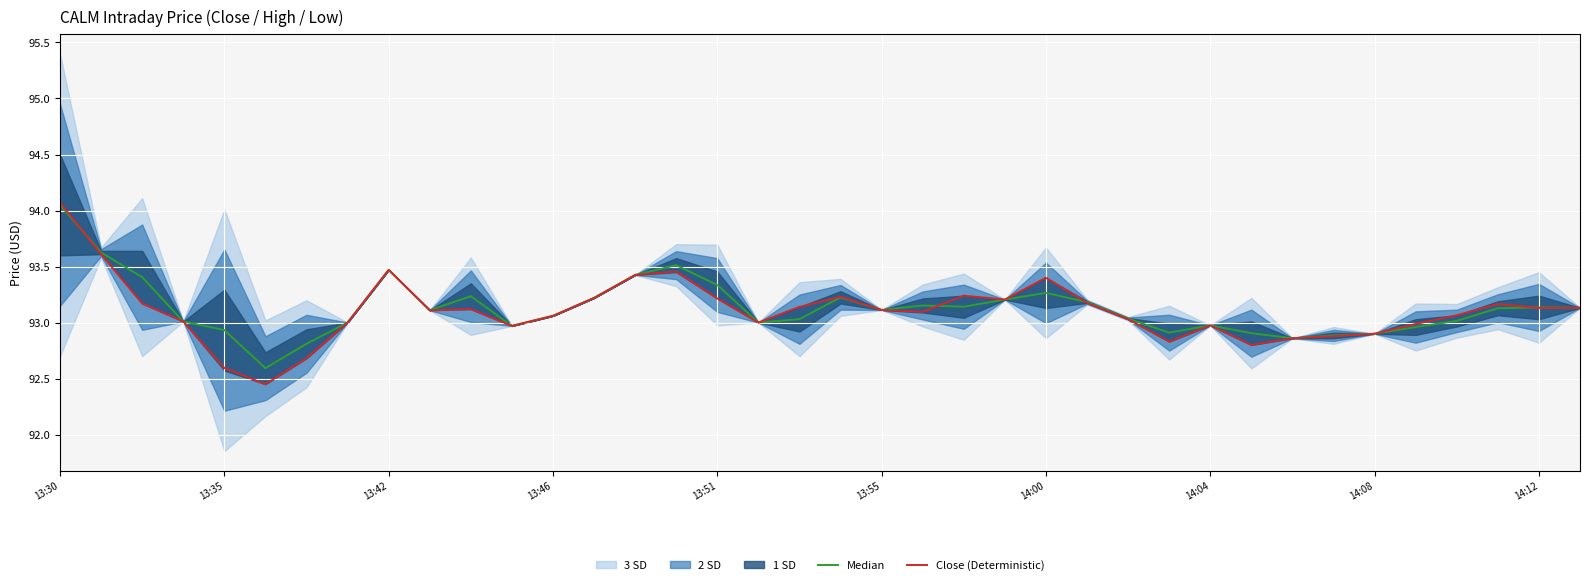

What is the difference between the second highest and minimum values in the Close (Deterministic) series?

1.2